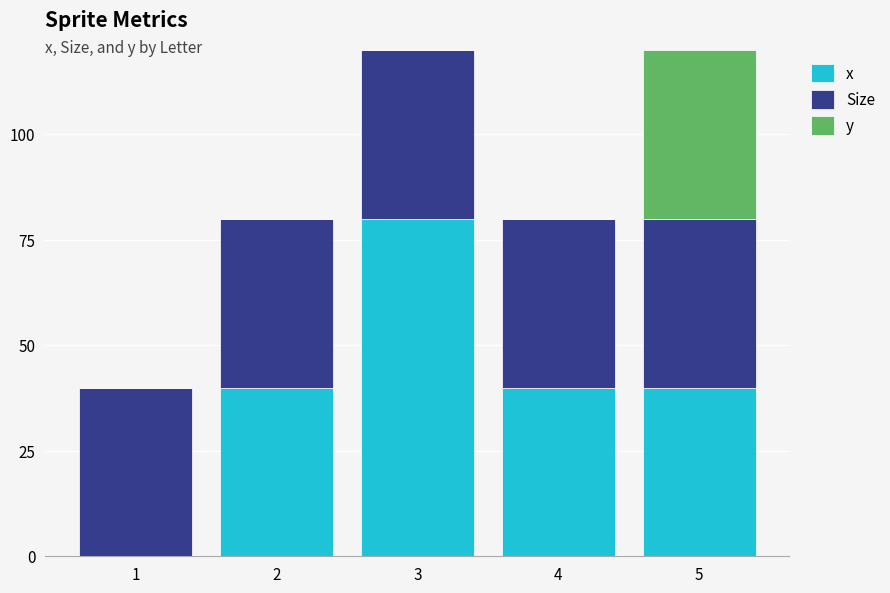

What is the total value across all series at 3?

120